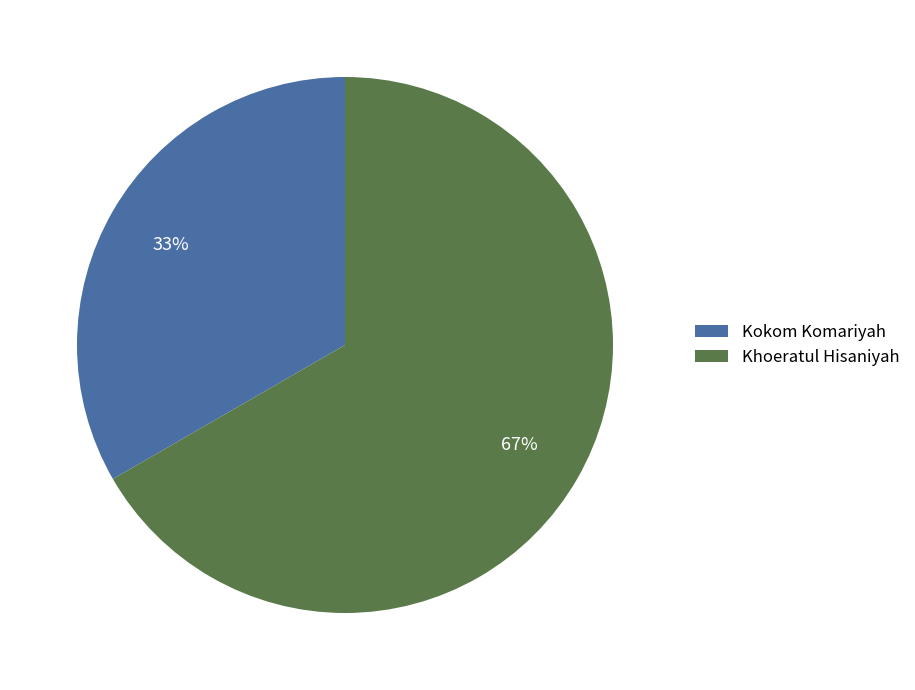

How many segments does this pie chart have?

2